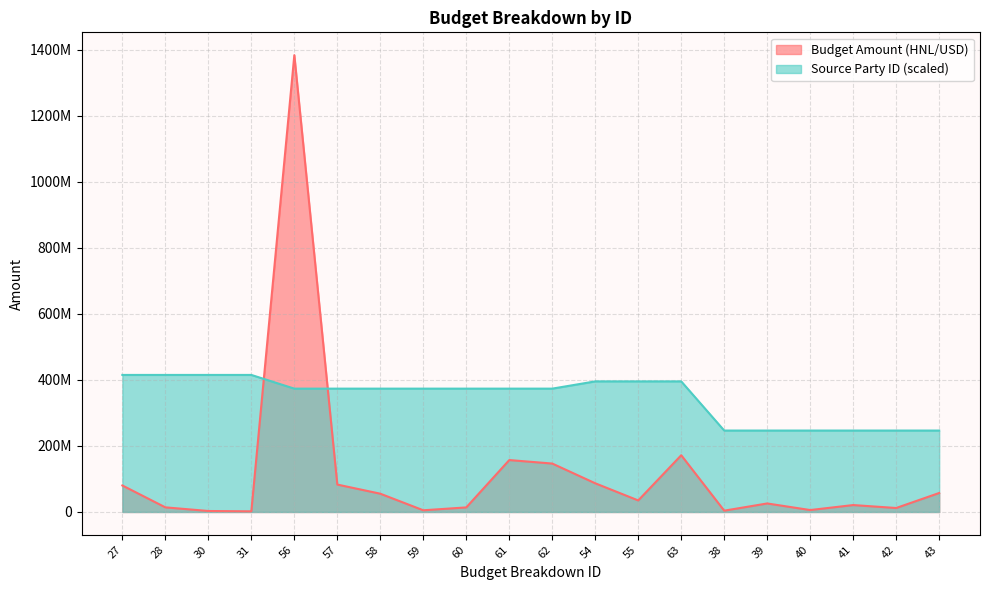

At which category is the sum across all series the highest?

56